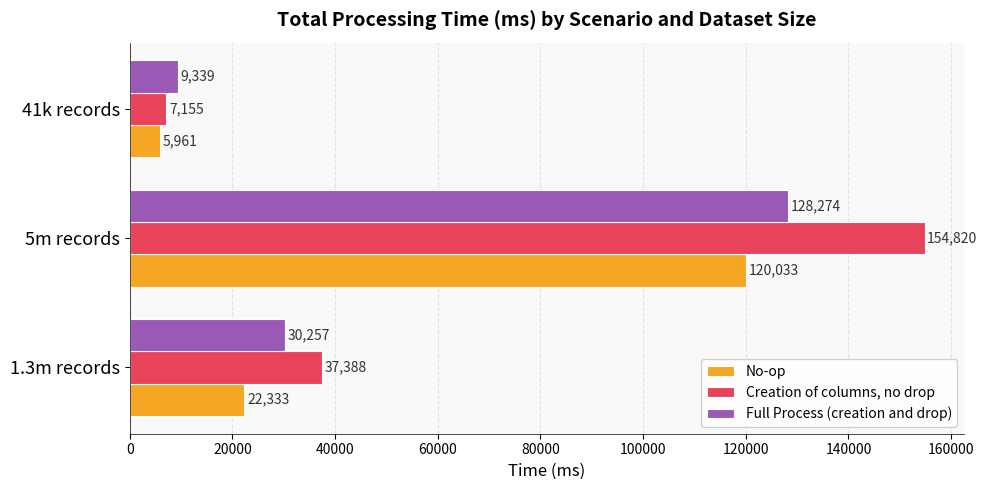

What is the average value of the Full Process (creation and drop) series?

55957